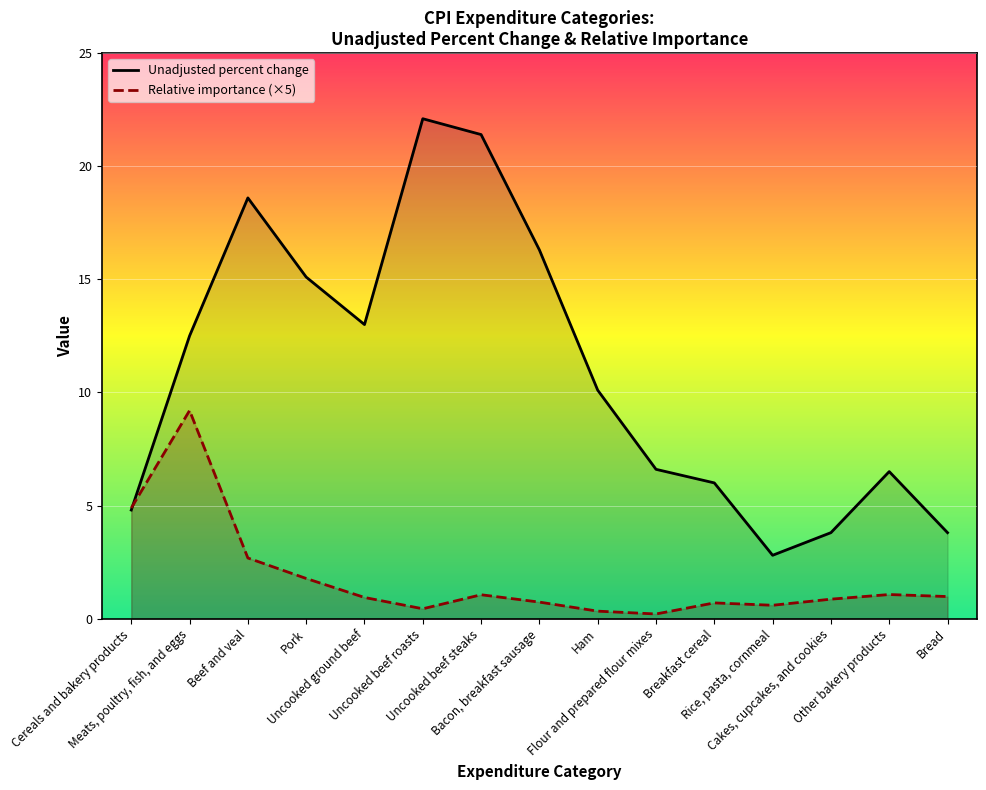

True or false: Relative importance (×5) has a value of 1.8 at Pork.

True